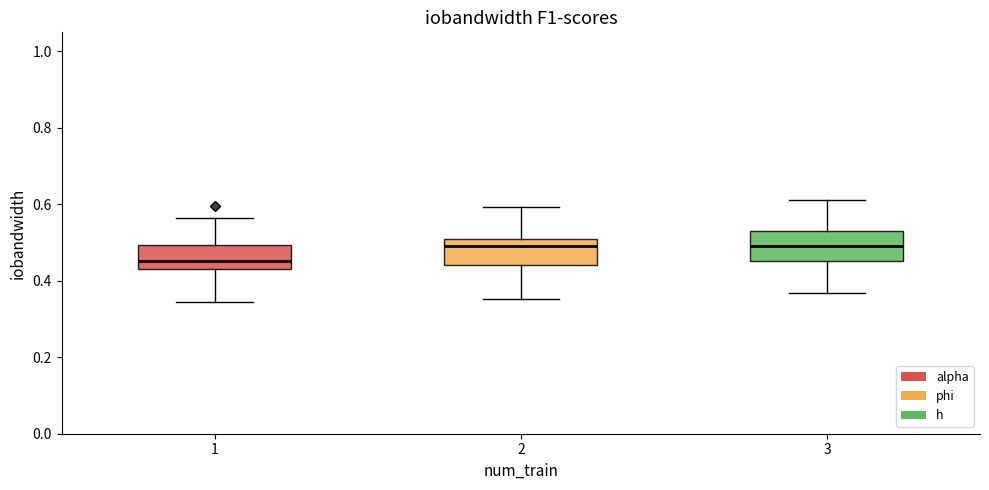

Reading left to right, read every box against the y-axis: the position of its median line, the range the box covers, and the ends of its whiskers. The values are not printed on the chart, so give them approximately, as read against the axis.

1: median 0.46, box 0.44 to 0.50, whiskers 0.34 to 0.56
2: median 0.50 (just below the box's upper edge), box 0.44 to 0.50, whiskers 0.36 to 0.60
3: median 0.50, box 0.46 to 0.52, whiskers 0.36 to 0.62